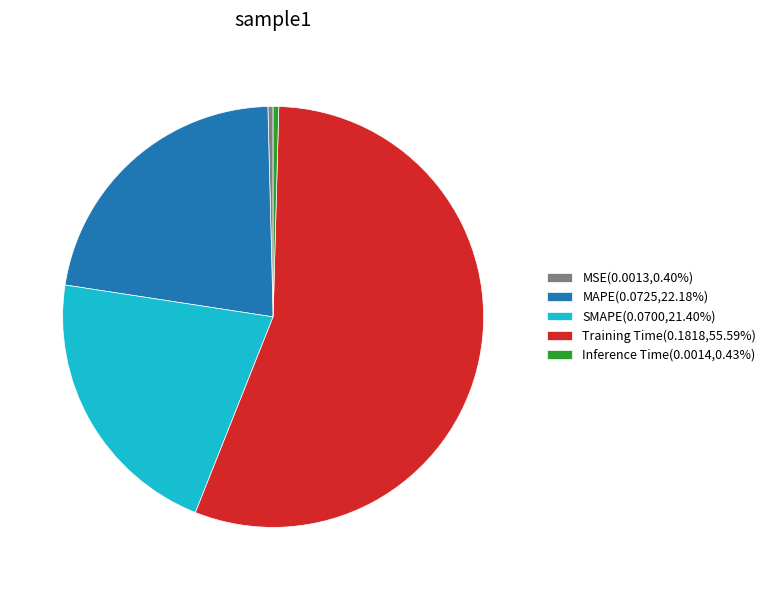

Is it true that MSE is 0% of the pie?

True